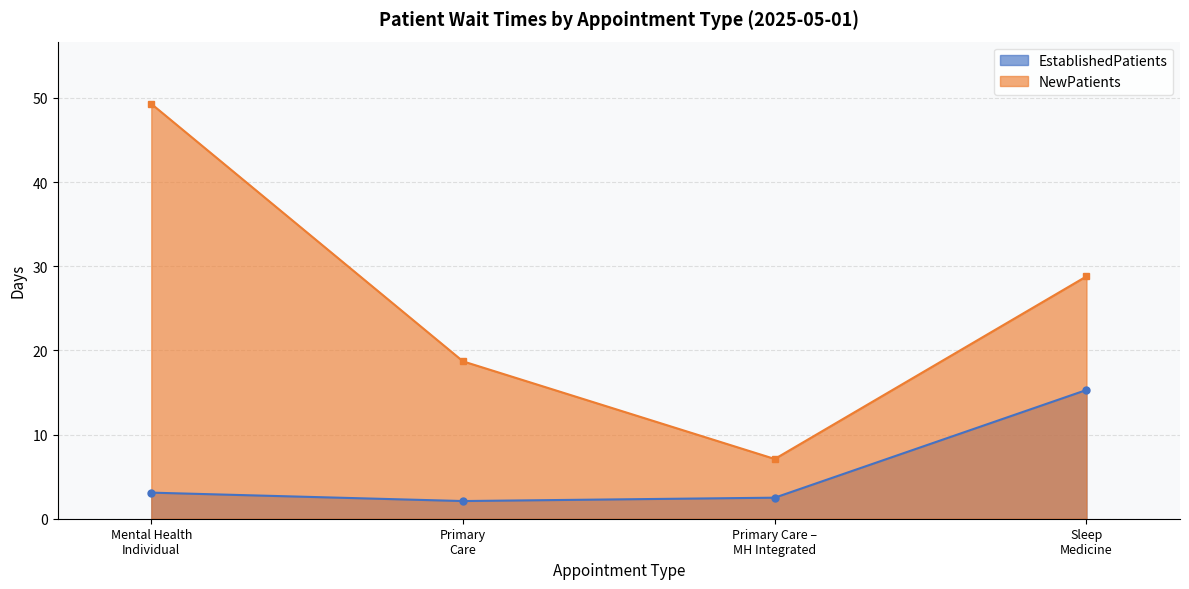

What is the value of the NewPatients point at the 3rd from the left?

7.1